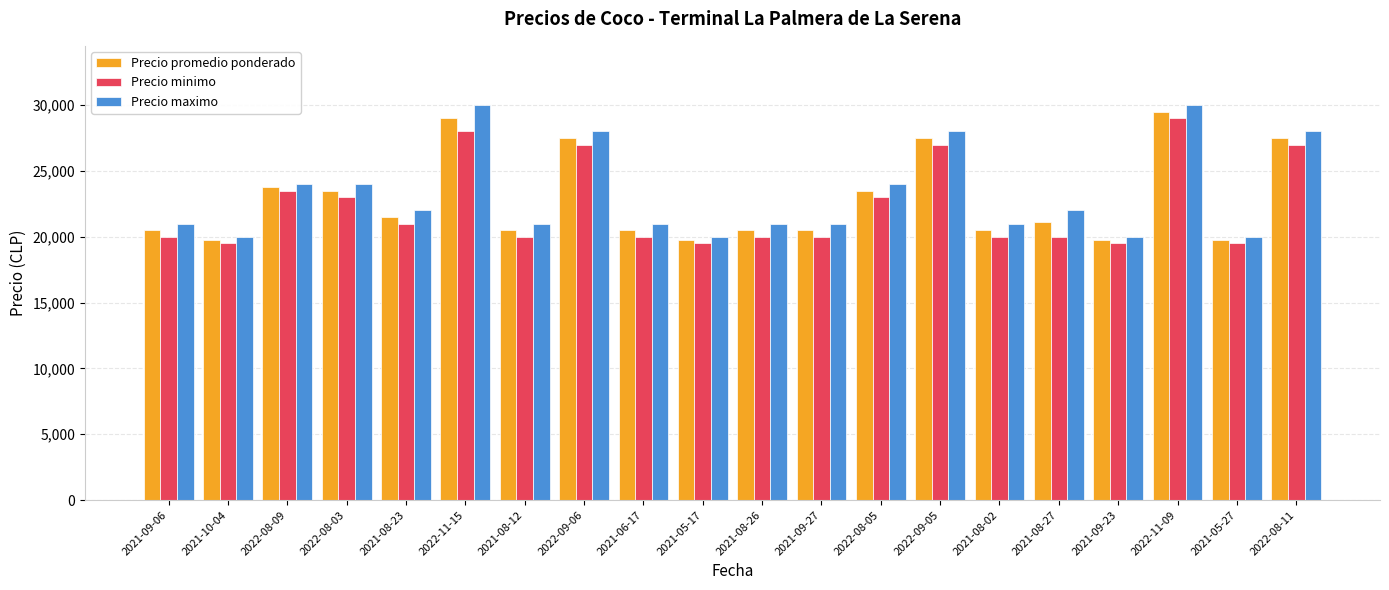

Is the value of Precio promedio ponderado at 2022-08-09 greater than the value of Precio maximo at 2021-05-27?

Yes